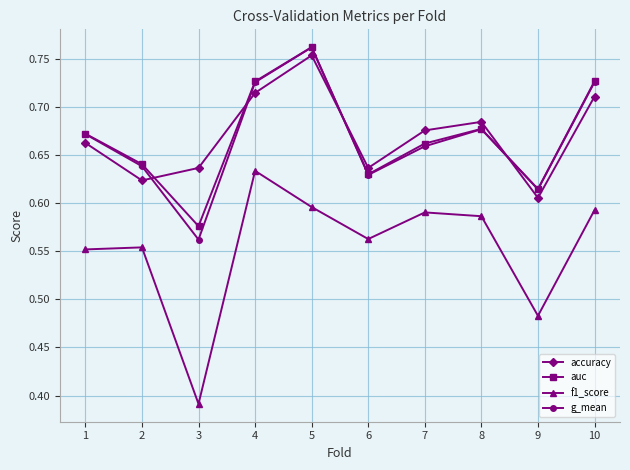

Where is auc nearest to the value 0?

3